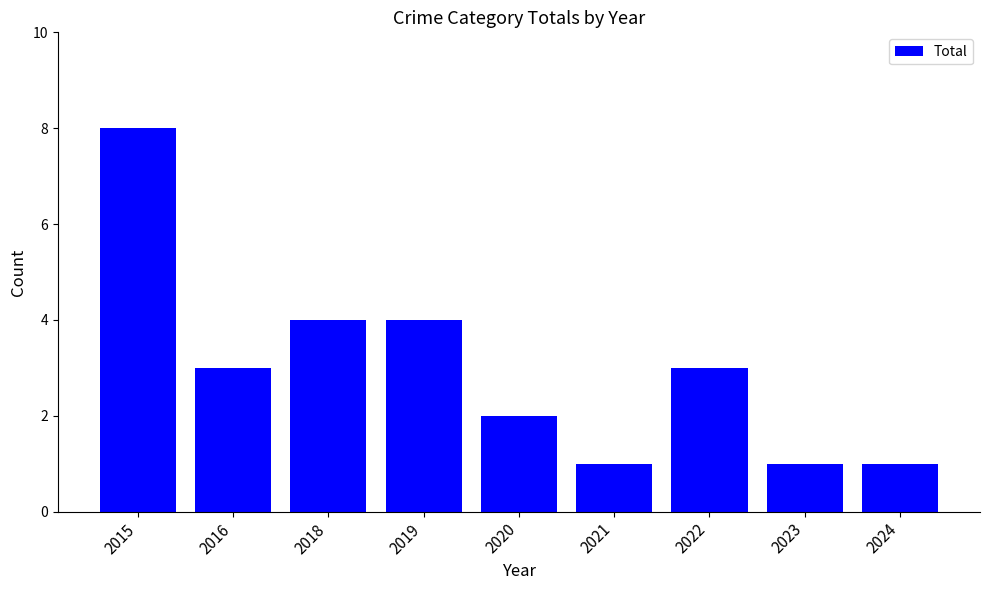

Is it true that the value at 2016 is 1?

False